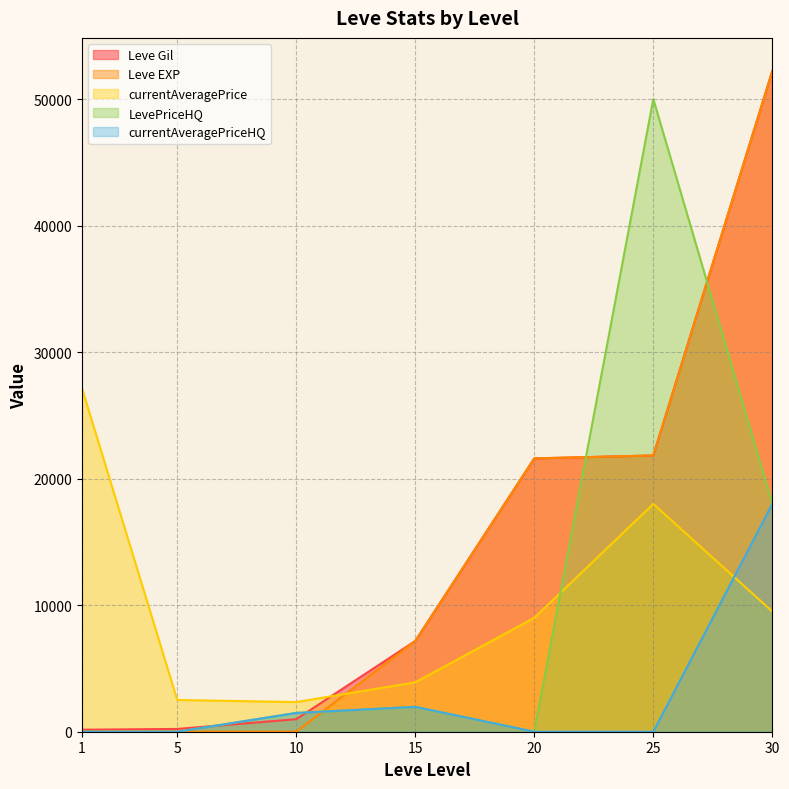

What is the total value across all series at 15?

22172